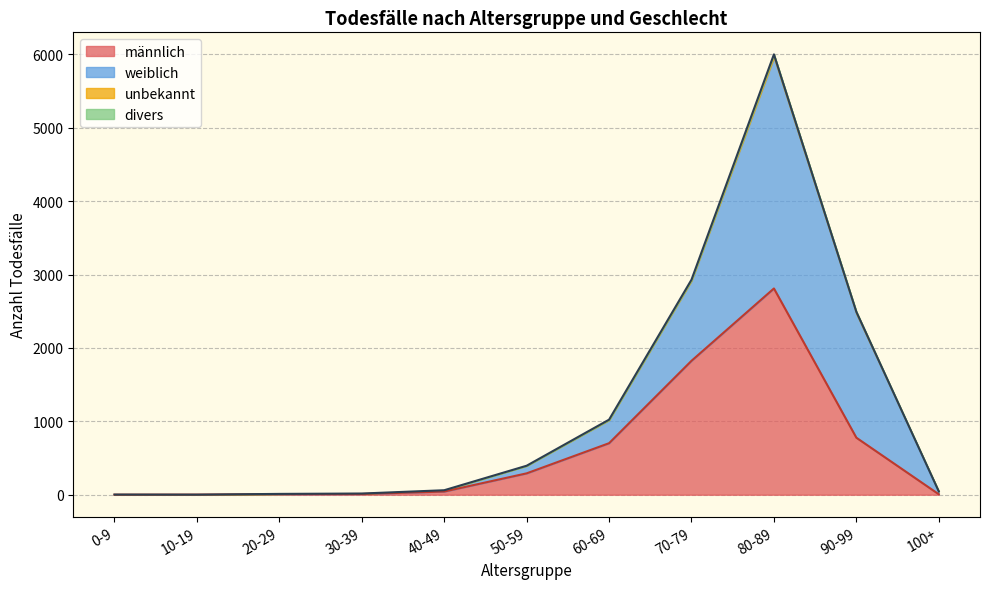

Which label corresponds to the smallest value in the chart?

0-9